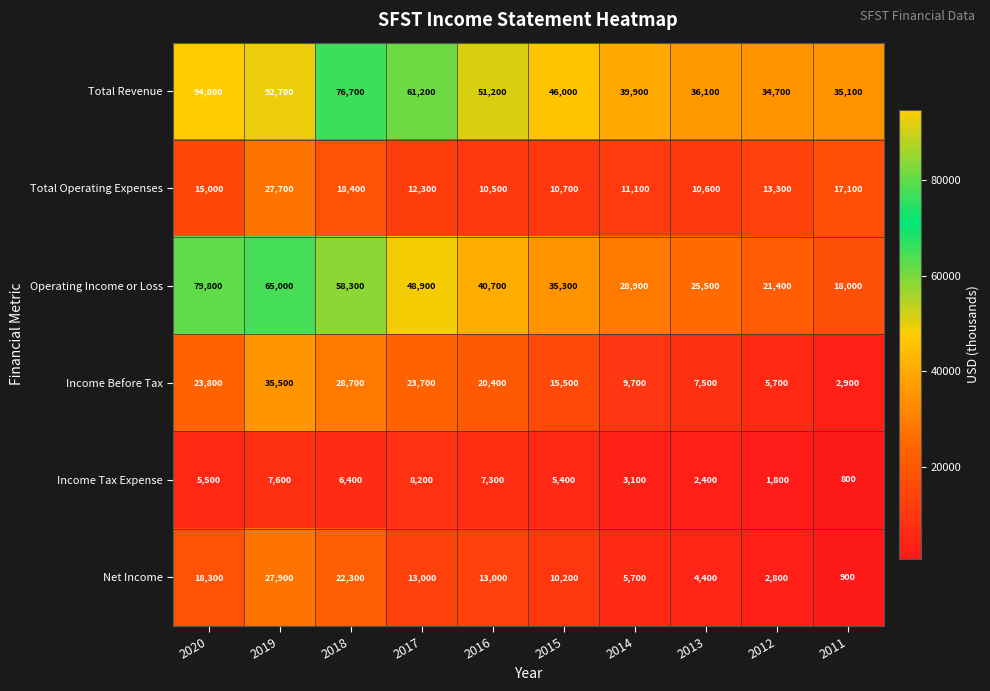

List the series in order of their peak value, highest first.

Total Revenue, Operating Income or Loss, Income Before Tax, Net Income, Total Operating Expenses, Income Tax Expense